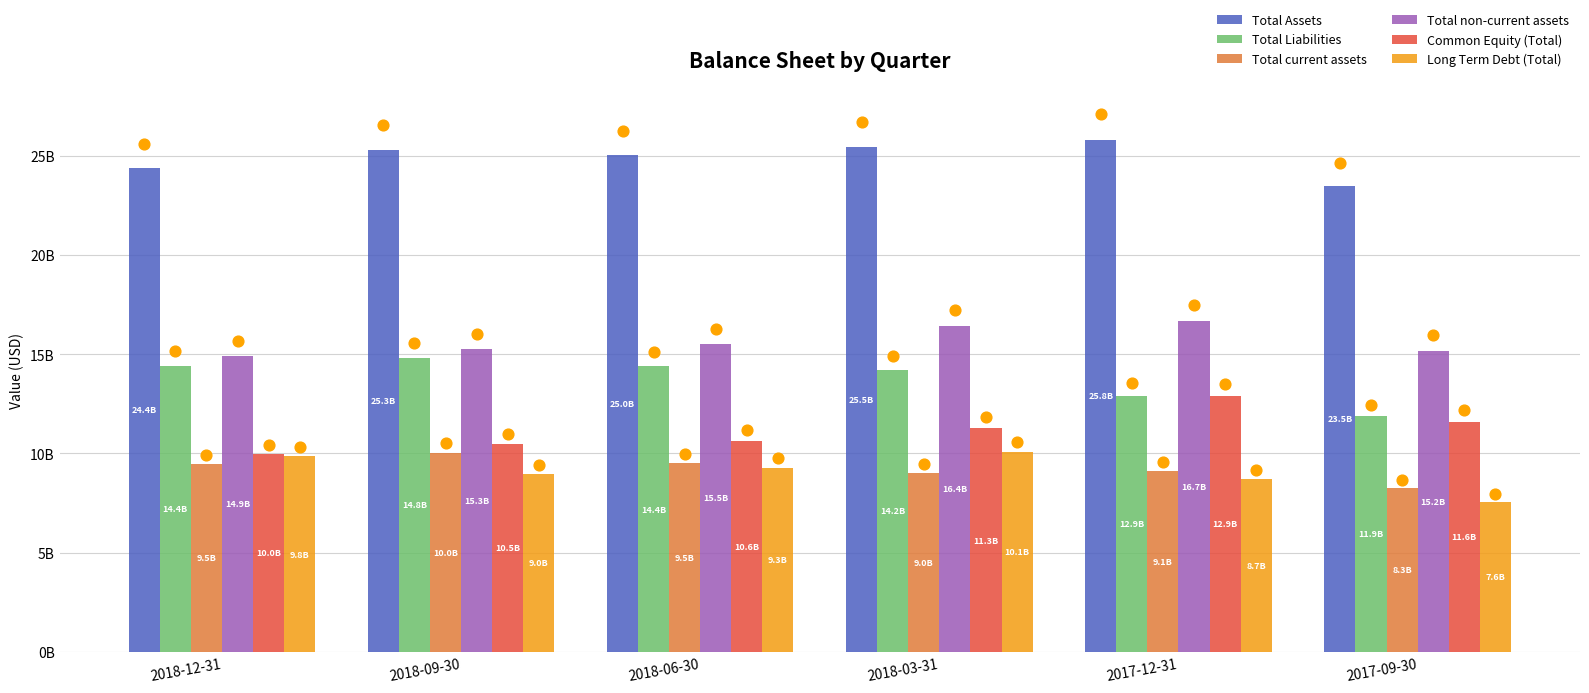

Which series contains the lowest Y value?

Long Term Debt (Total)